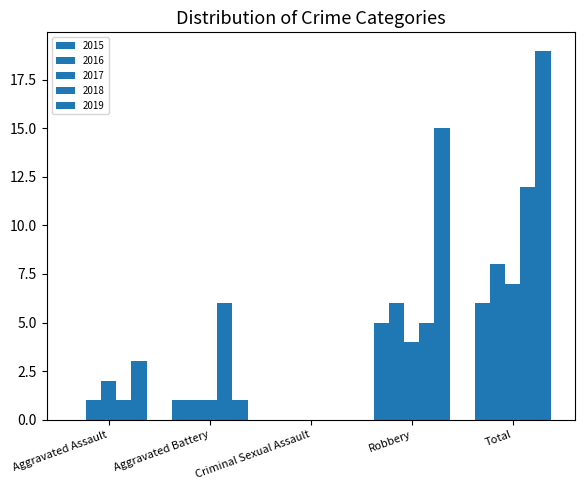

What is the difference between the maximum and minimum values in the 2017 series?

7